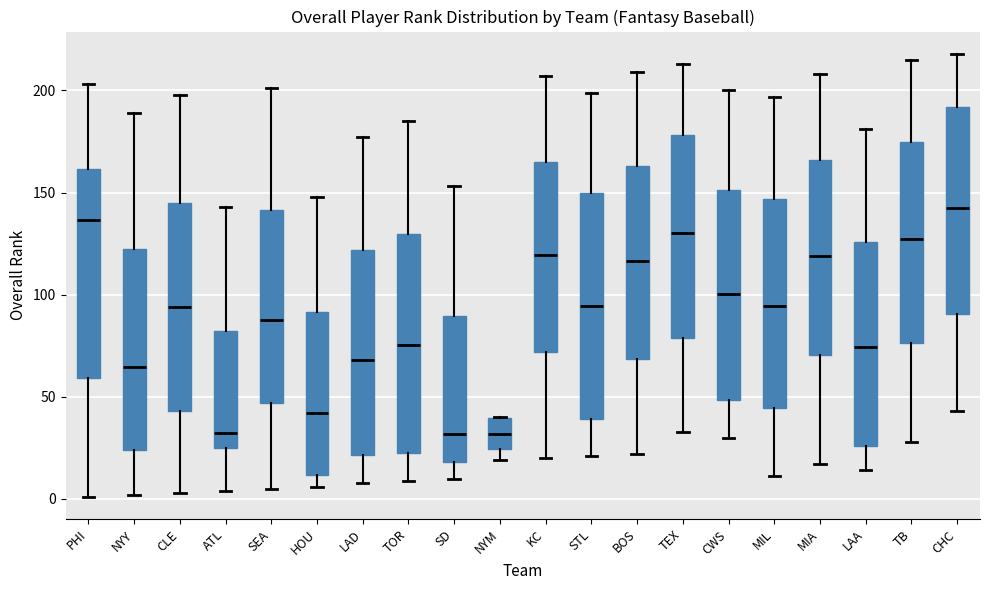

Which box's median line is the highest?

CHC